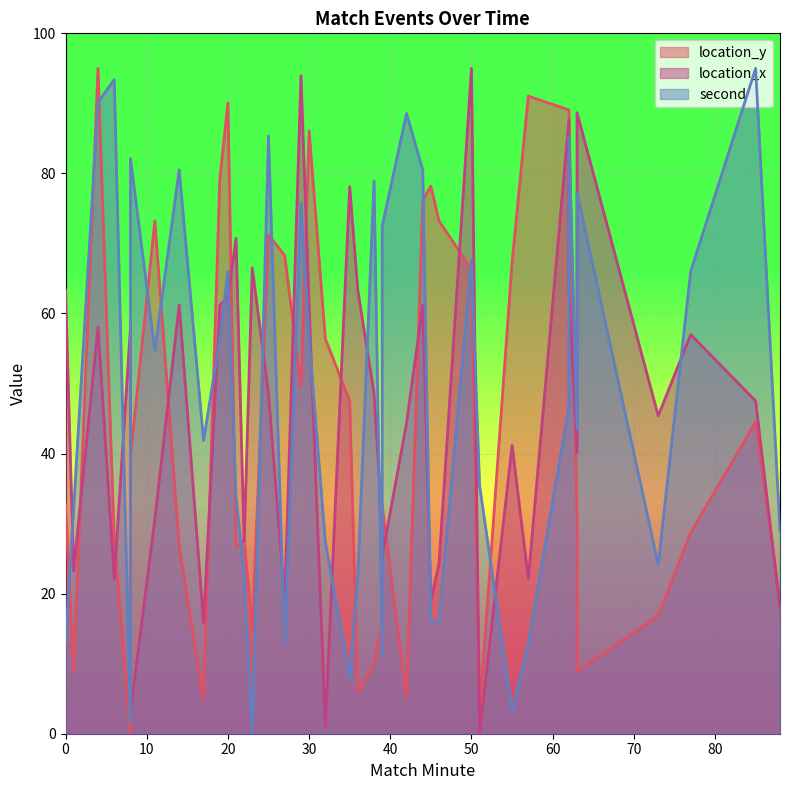

Reading left to right, extract all data points from this chart.

location_y: 32.7	8.9	95.0	27.7	0.0	39.6	73.2	26.7	4.9	79.2	90.1	26.7	27.7	14.8	71.2	68.3	49.5	86.1	56.4	47.5	5.9	9.9	15.8	32.7	4.9	76.2	78.2	73.2	66.3	3.0	67.3	91.0	89.1	89.1	30.7	8.9	16.8	28.7	44.5	18.8
location_x: 63.3	23.2	58.1	22.2	58.1	3.2	30.6	61.2	15.8	61.2	62.3	70.7	27.4	66.5	48.6	19.0	93.9	61.2	1.1	78.1	63.3	48.6	29.6	25.3	44.3	61.2	19.0	24.3	95.0	0.0	41.2	22.2	87.6	63.3	40.1	88.7	45.4	57.0	47.5	17.9
second: 12.9	32.2	90.2	93.4	1.6	82.1	54.7	80.5	41.9	56.4	66.0	33.8	22.5	0.0	85.3	12.9	75.7	56.4	27.4	8.1	22.5	78.9	11.3	72.5	88.6	80.5	16.1	16.1	67.6	35.4	3.2	12.9	46.7	85.3	43.5	77.3	24.2	66.0	95.0	29.0